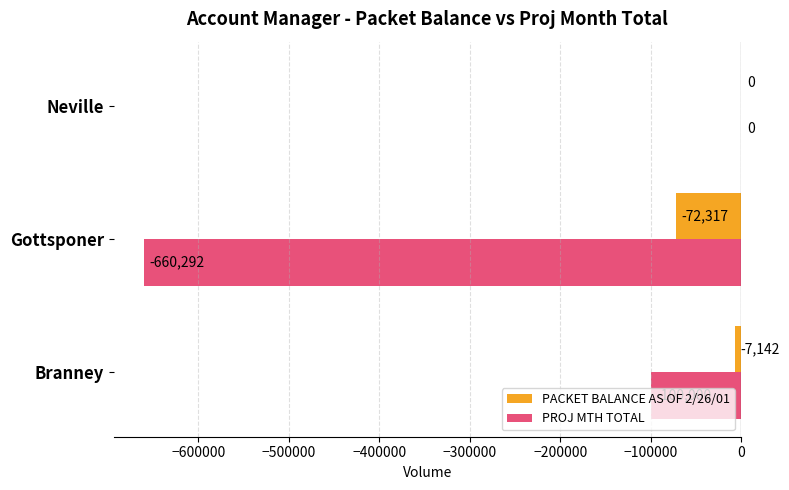

How many PROJ MTH TOTAL values are between -660292 and 0?

3